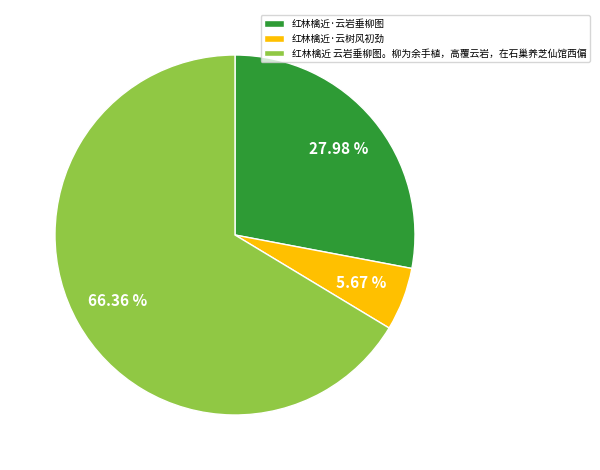

Which slice represents more than half of the pie?

红林檎近 云岩垂柳图。柳为余手植，高覆云岩，在石巢养芝仙馆西偏